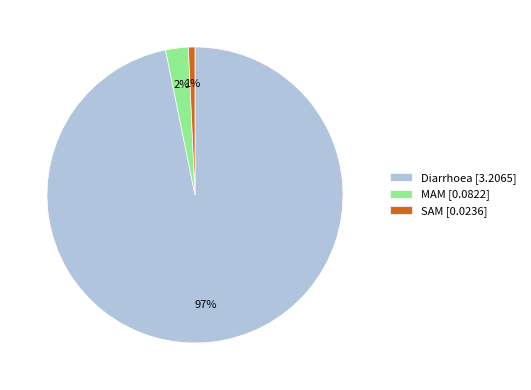

To the nearest percent, what is the combined percentage of Diarrhoea [3.2065] and SAM [0.0236]?

98%